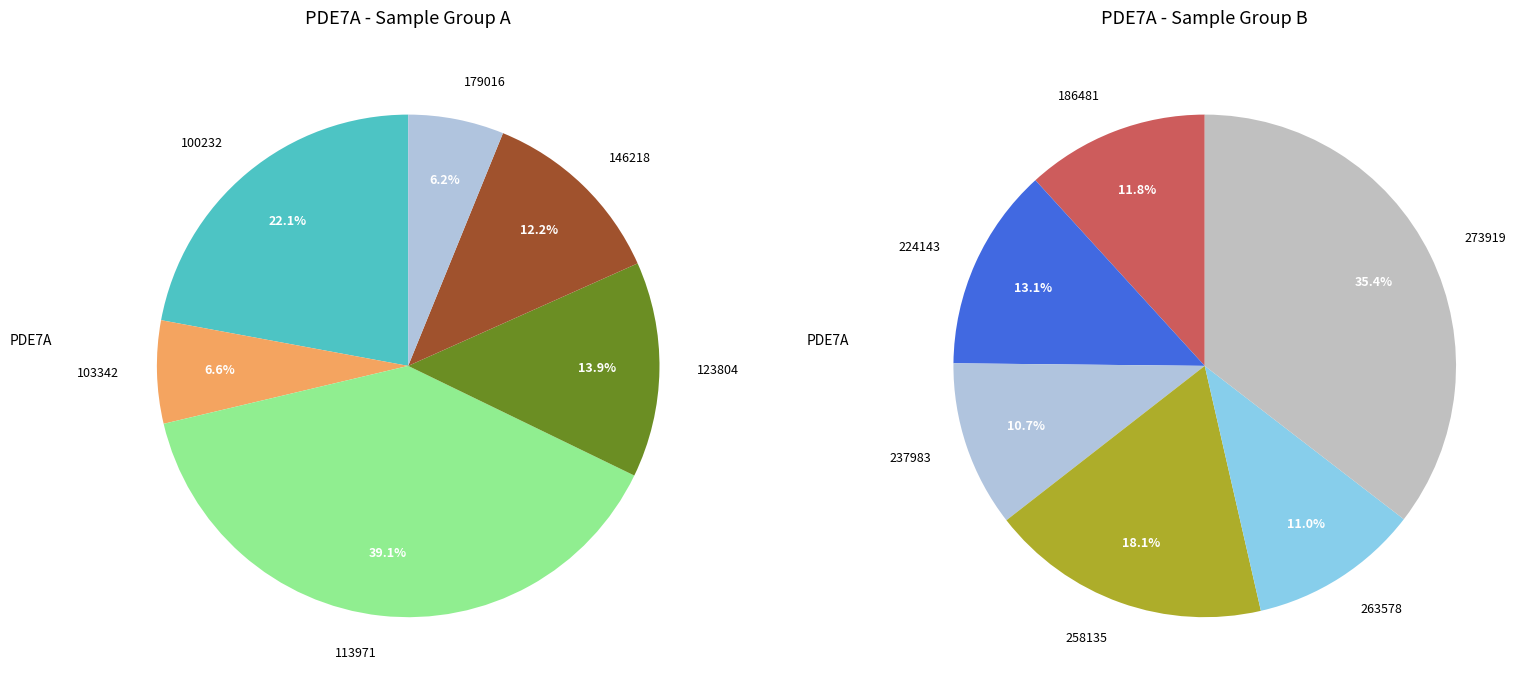

Is it true that 103342 is 1% of the pie?

False